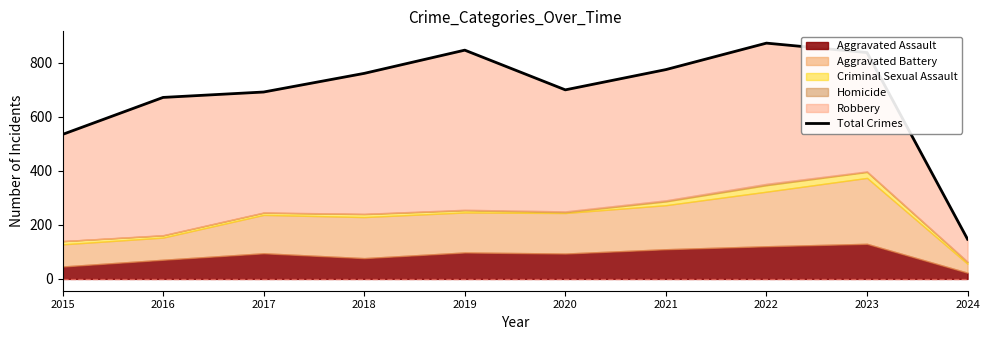

At which label is the value closest to 510?

2015